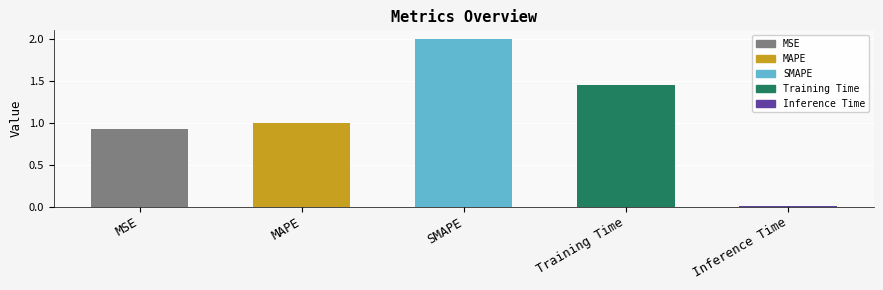

True or false: the data shows 2.3 at Training Time.

False